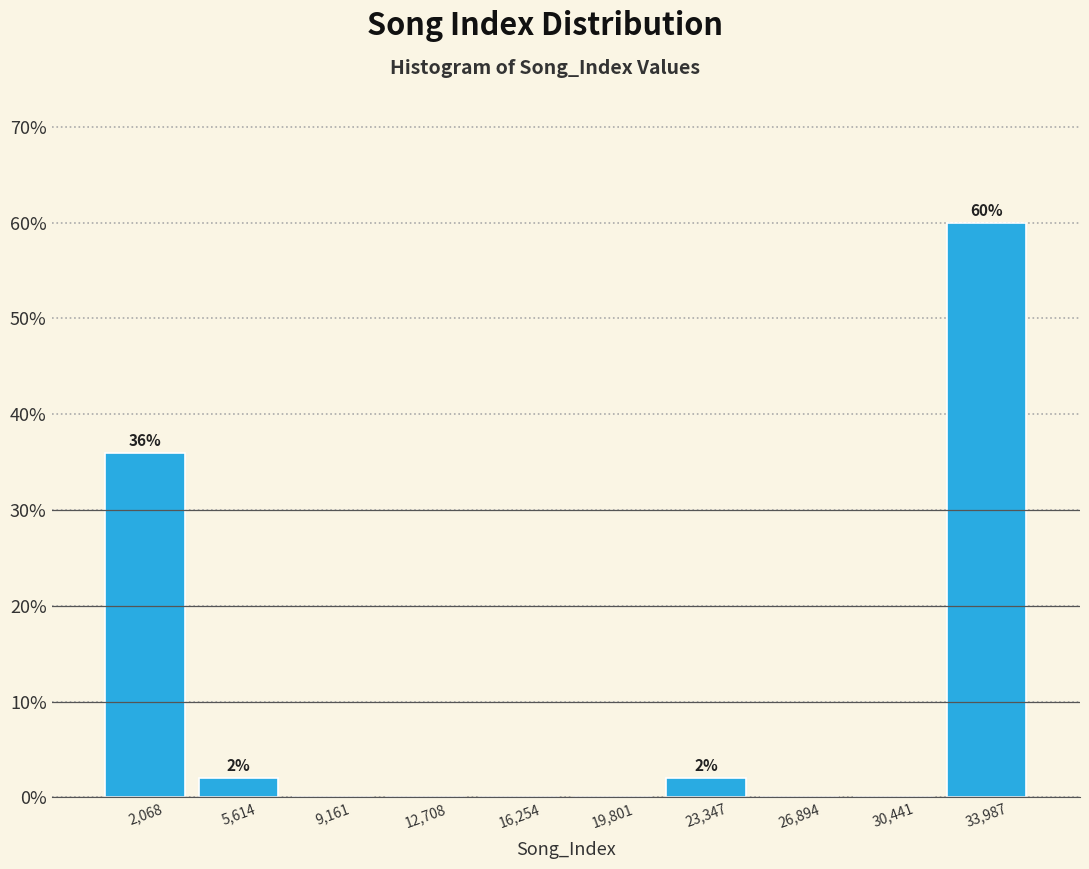

Which range on the x-axis has the tallest bar?

32000 to 36000